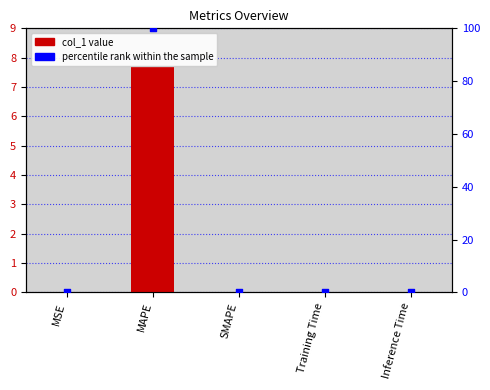

Which series contains the highest Y value?

percentile rank within the sample